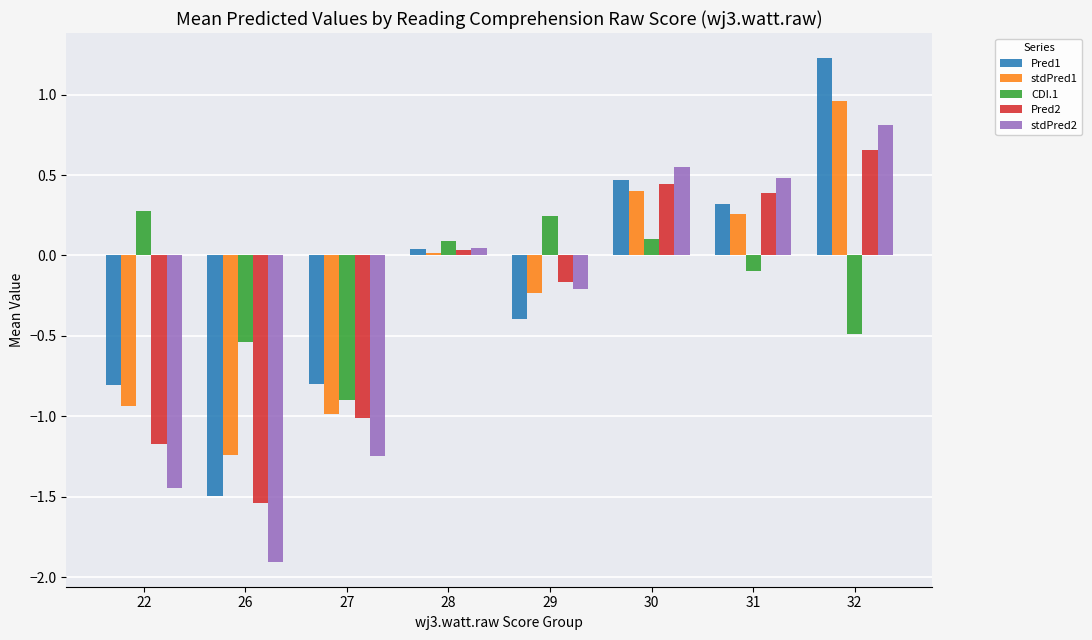

What is the highest value of the Pred1 series?

1.2